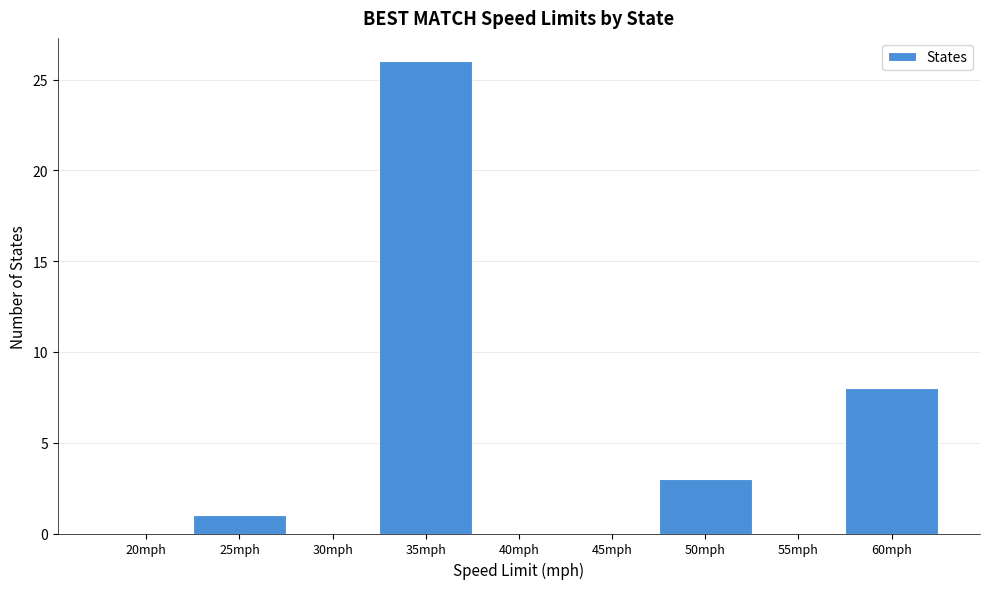

Reading left to right, list all the values displayed in this chart.

20mph=0	25mph=1	30mph=0	35mph=26	40mph=0	45mph=0	50mph=3	55mph=0	60mph=8